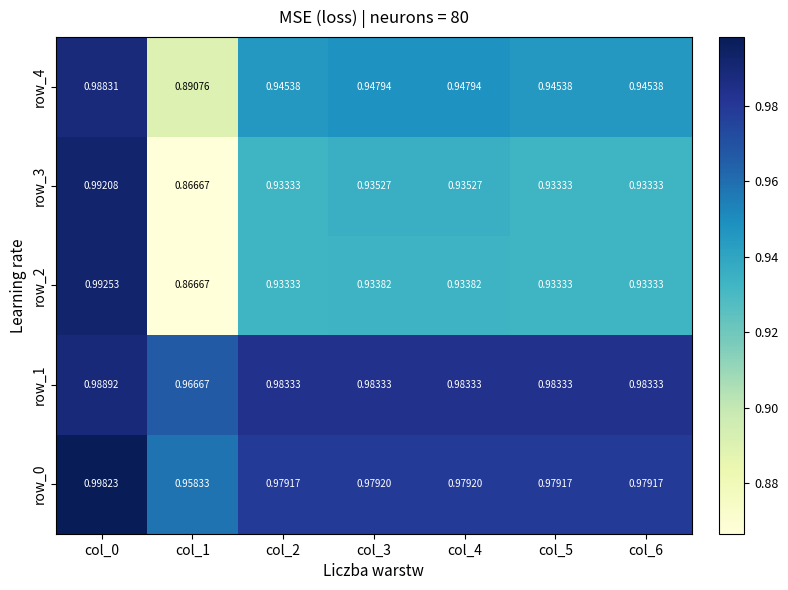

Count the row_4 values in the range 0 to 1.

7